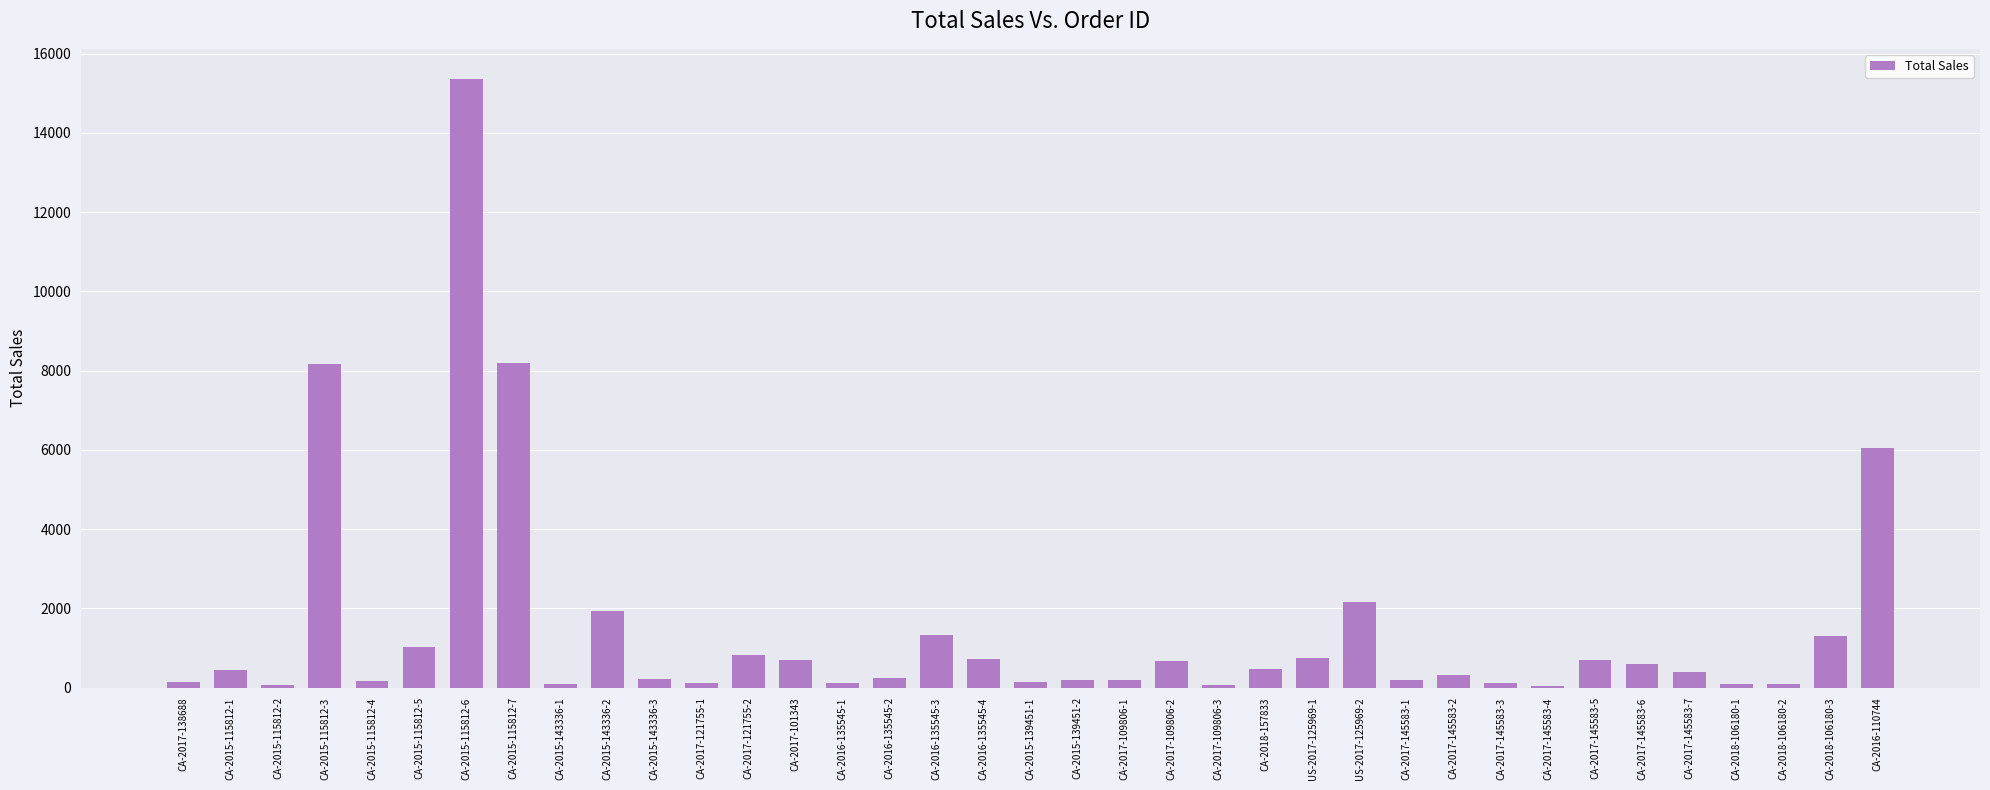

What is the sum of all values?

54174.0